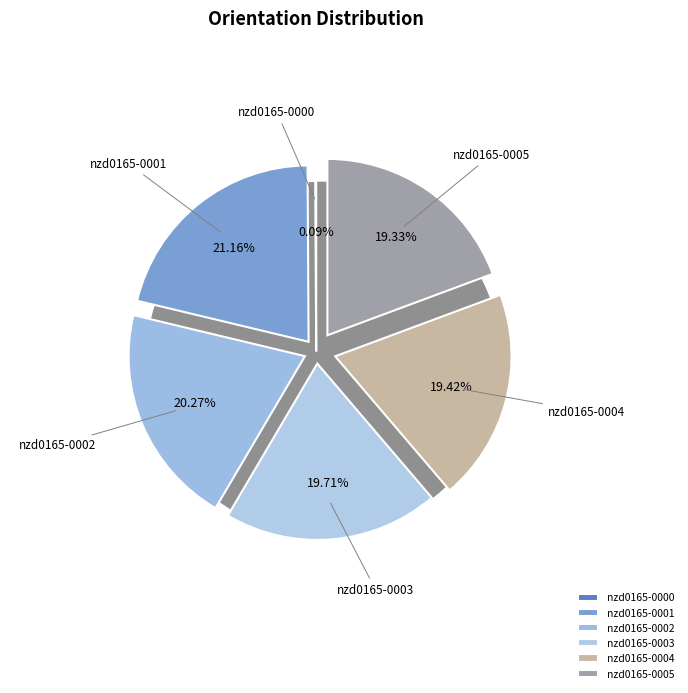

To the nearest percent, what portion does nzd0165-0002 represent?

20%